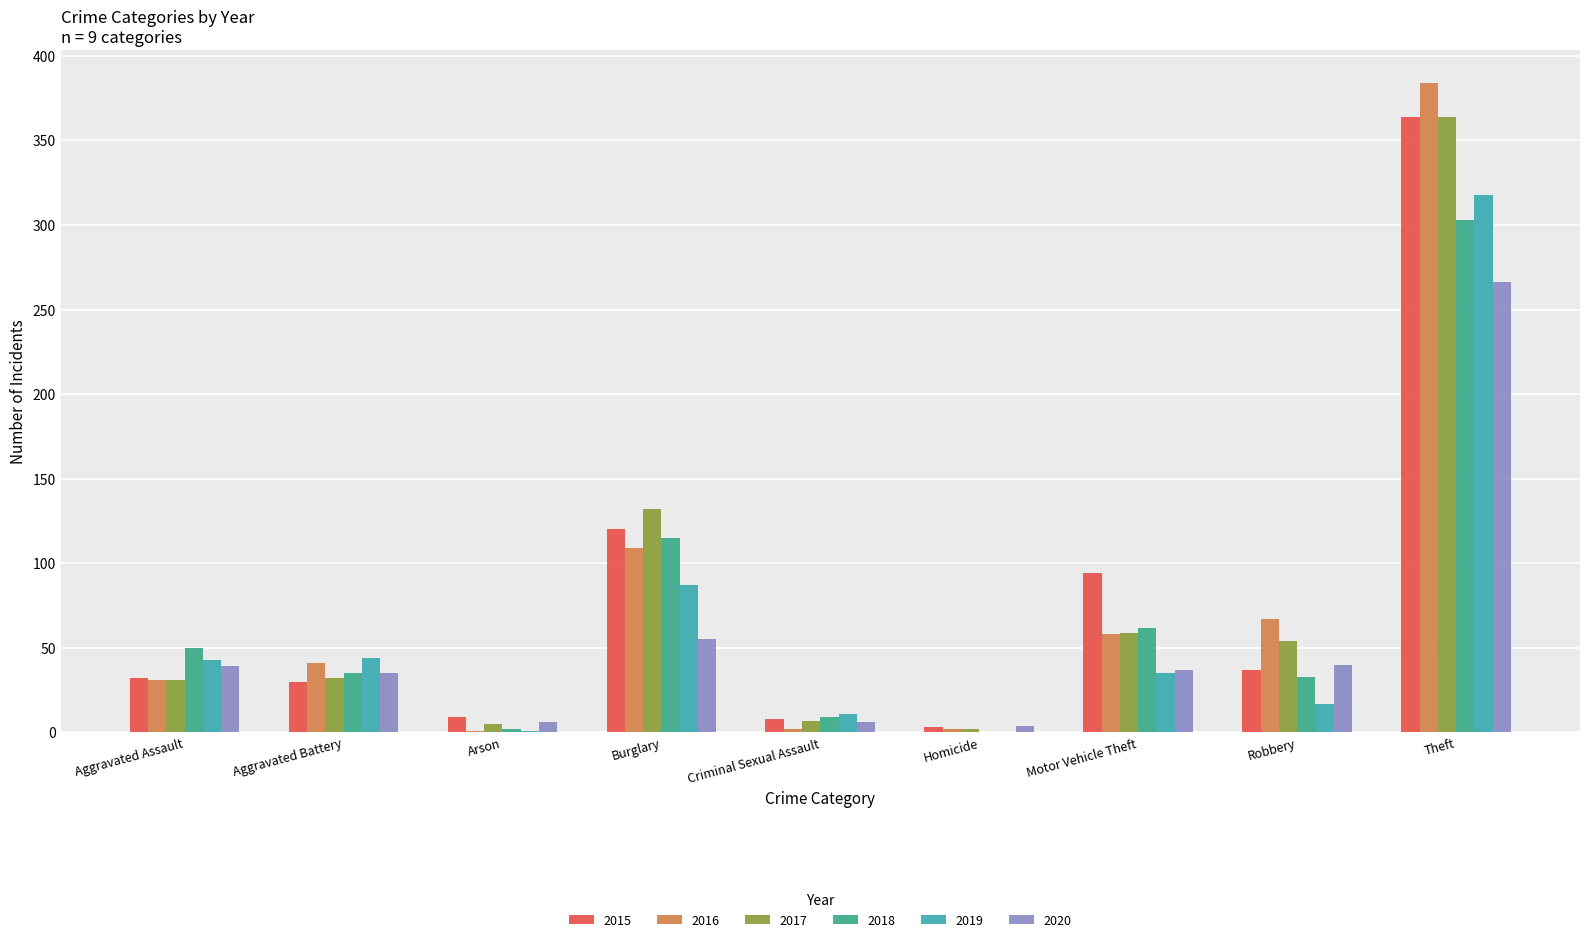

What are all the series names shown in the legend?

2015, 2016, 2017, 2018, 2019, 2020